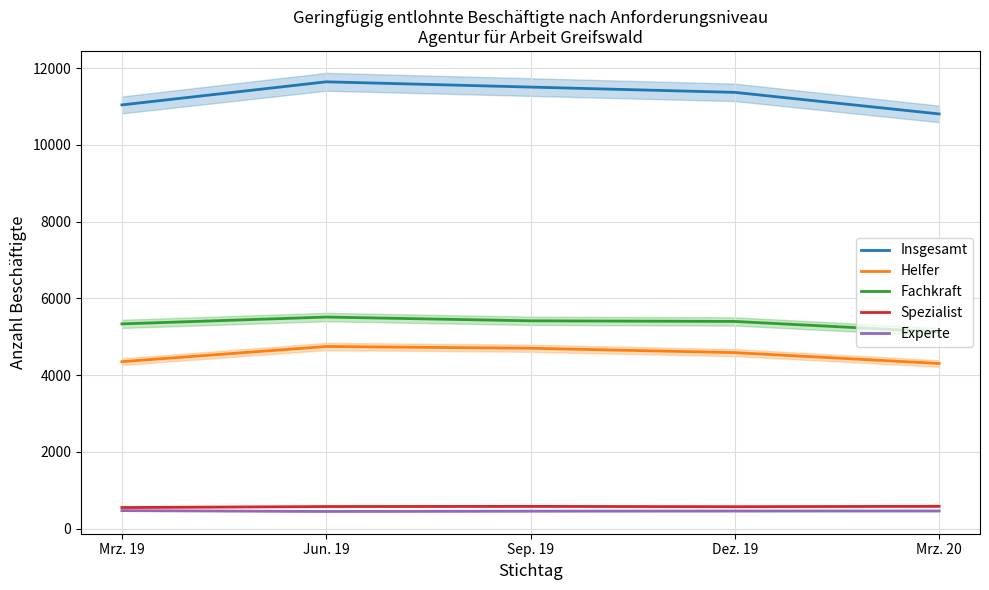

True or false: Spezialist and Experte intersect in this chart.

False